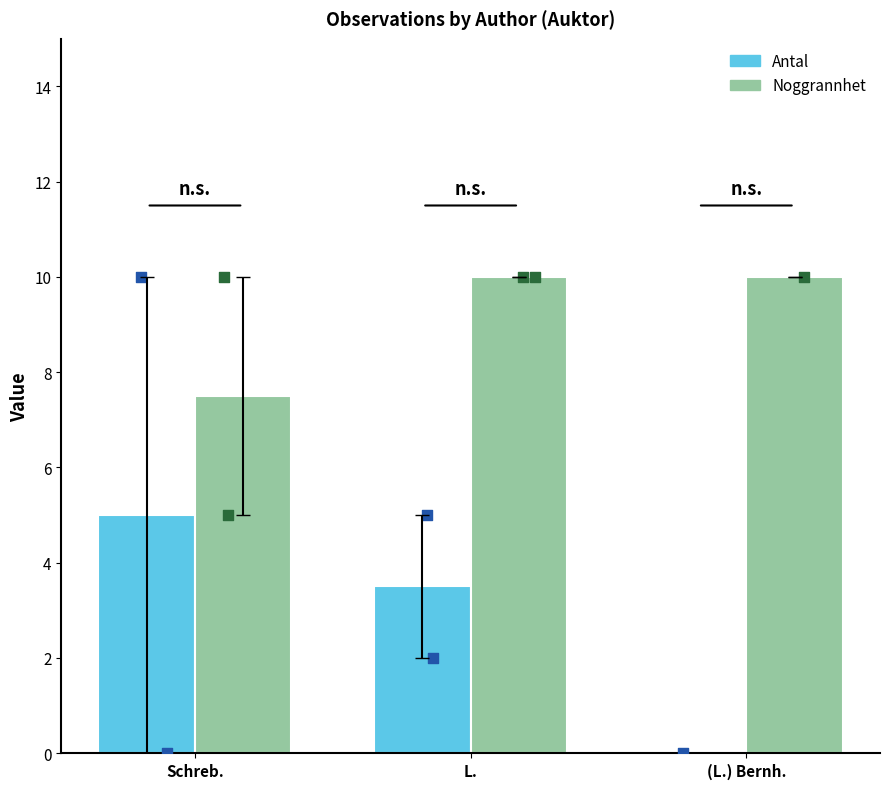

Which series has the widest spread of Y values?

Antal (mean)